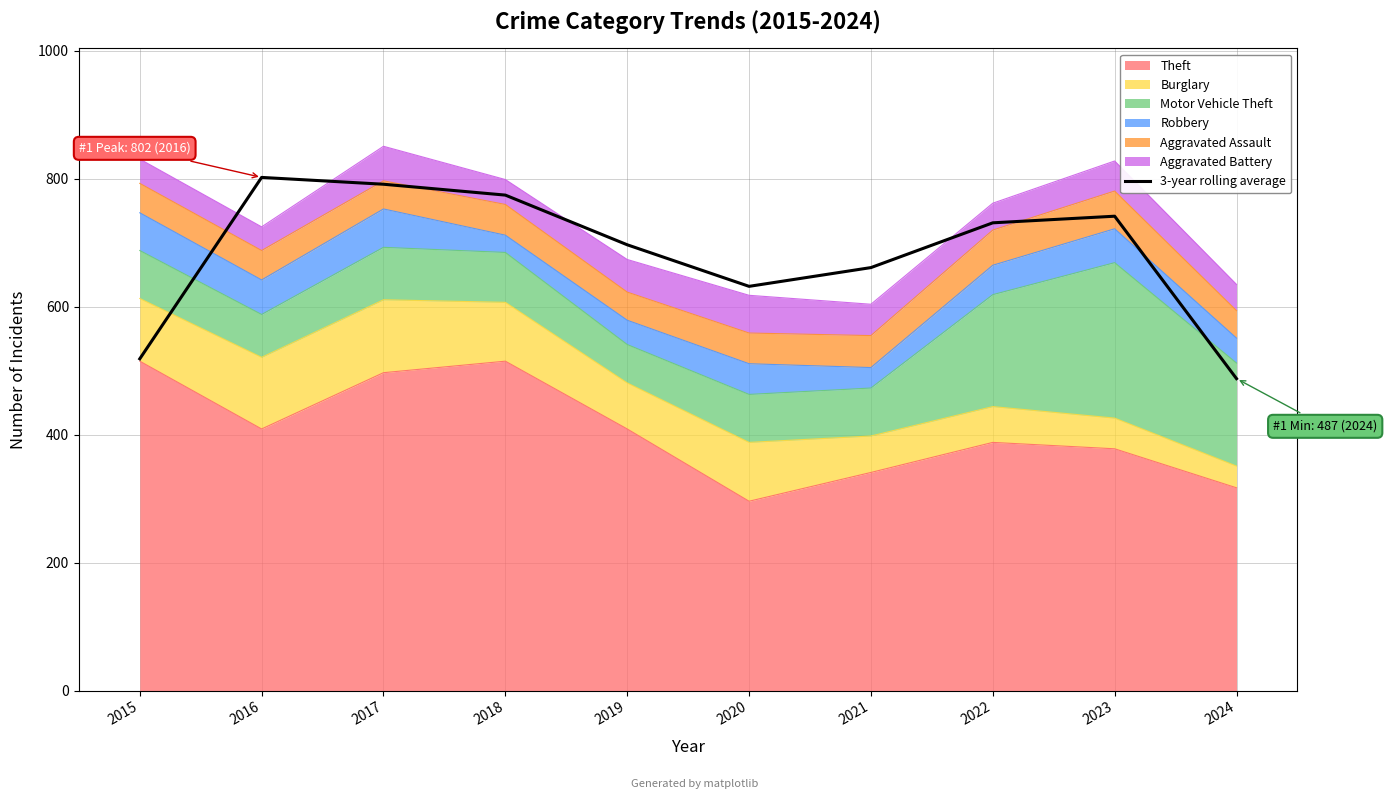

At which category does the chart reach its minimum across all series?

2024